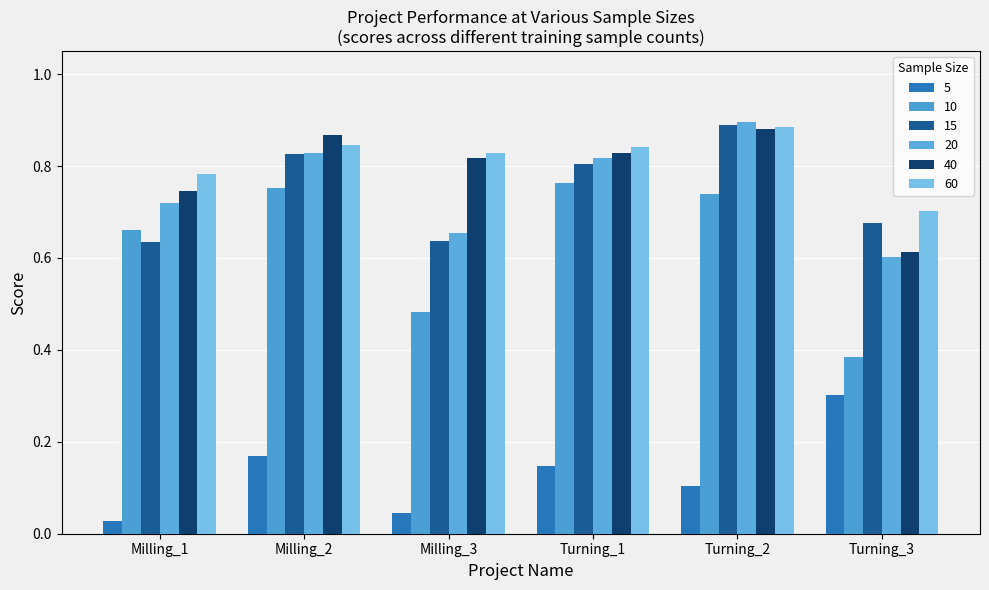

What is the difference between the second highest and minimum values in the 10 series?

0.4